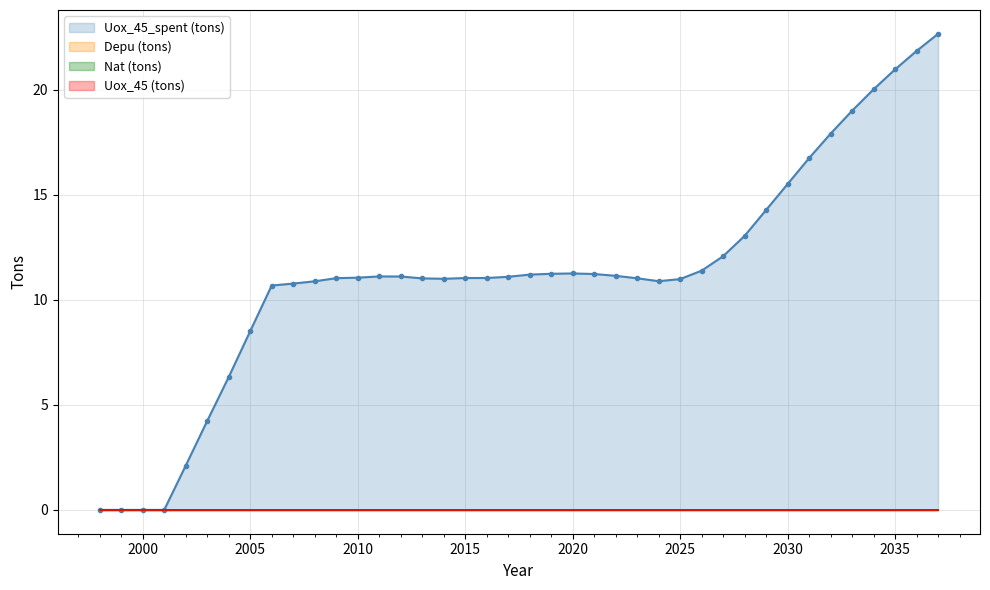

Does the chart have visible grid lines?

Yes